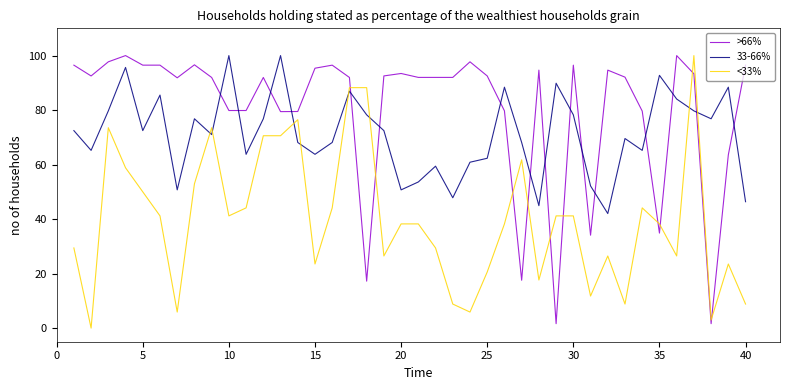

Which series ends up on top after the final intersection of <33% and 33-66%?

33-66%